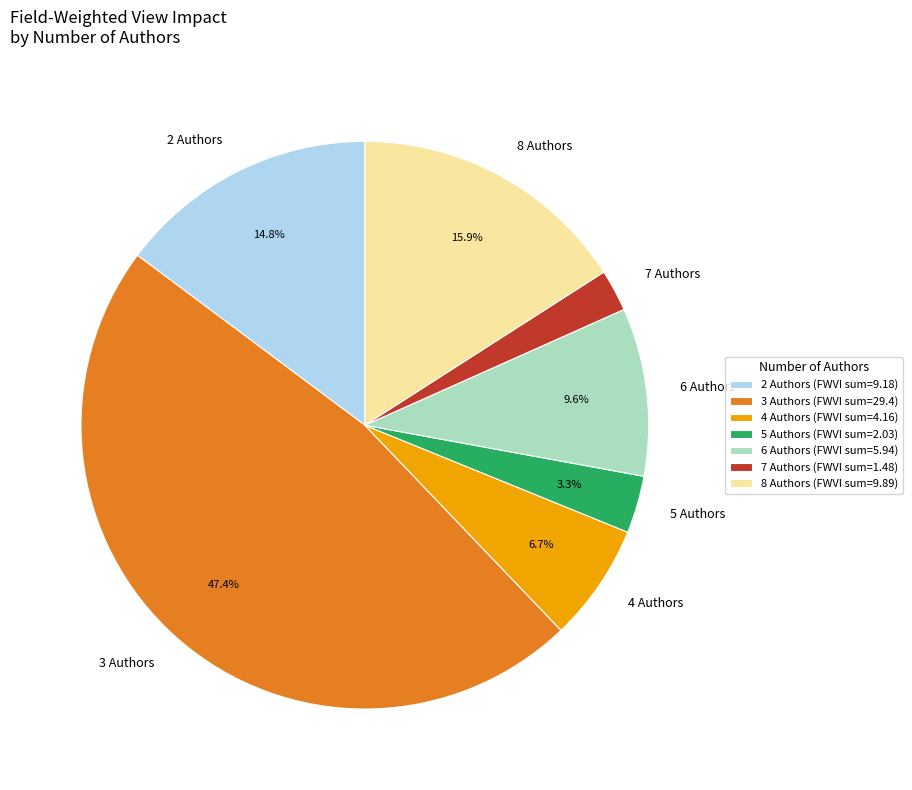

Is there any slice that represents more than half of the pie?

No